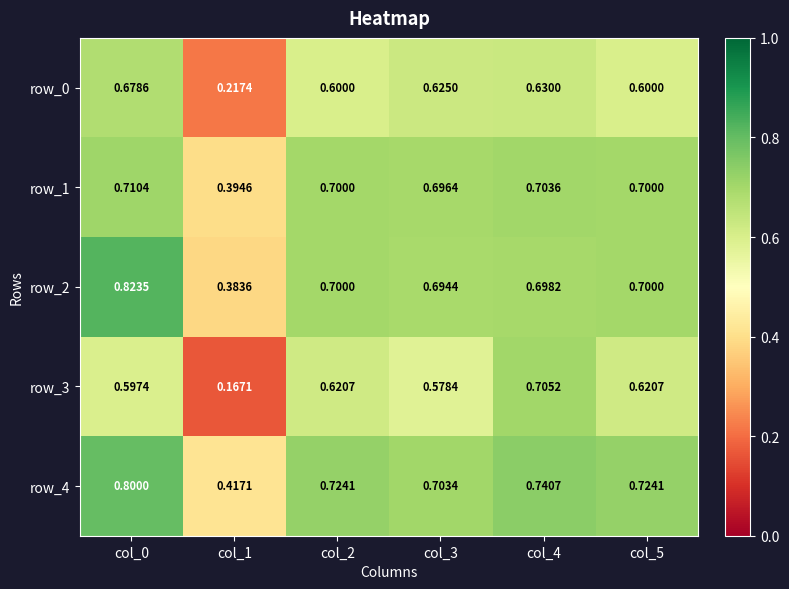

What is the difference between the row_3 values at col_5 and col_4?

0.1